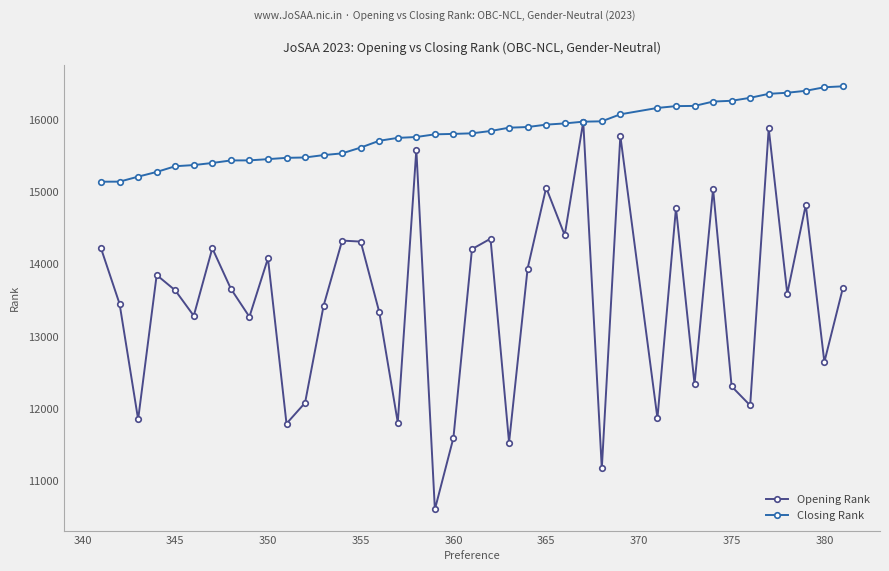

How many interior local peaks does the Opening Rank series have?

13